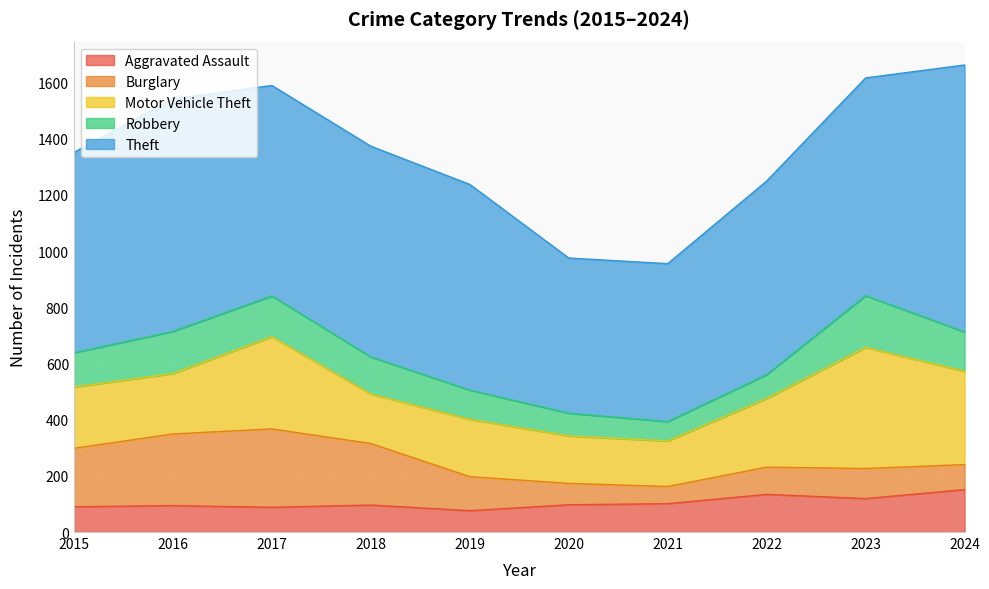

Which series has the widest spread of values?

Theft